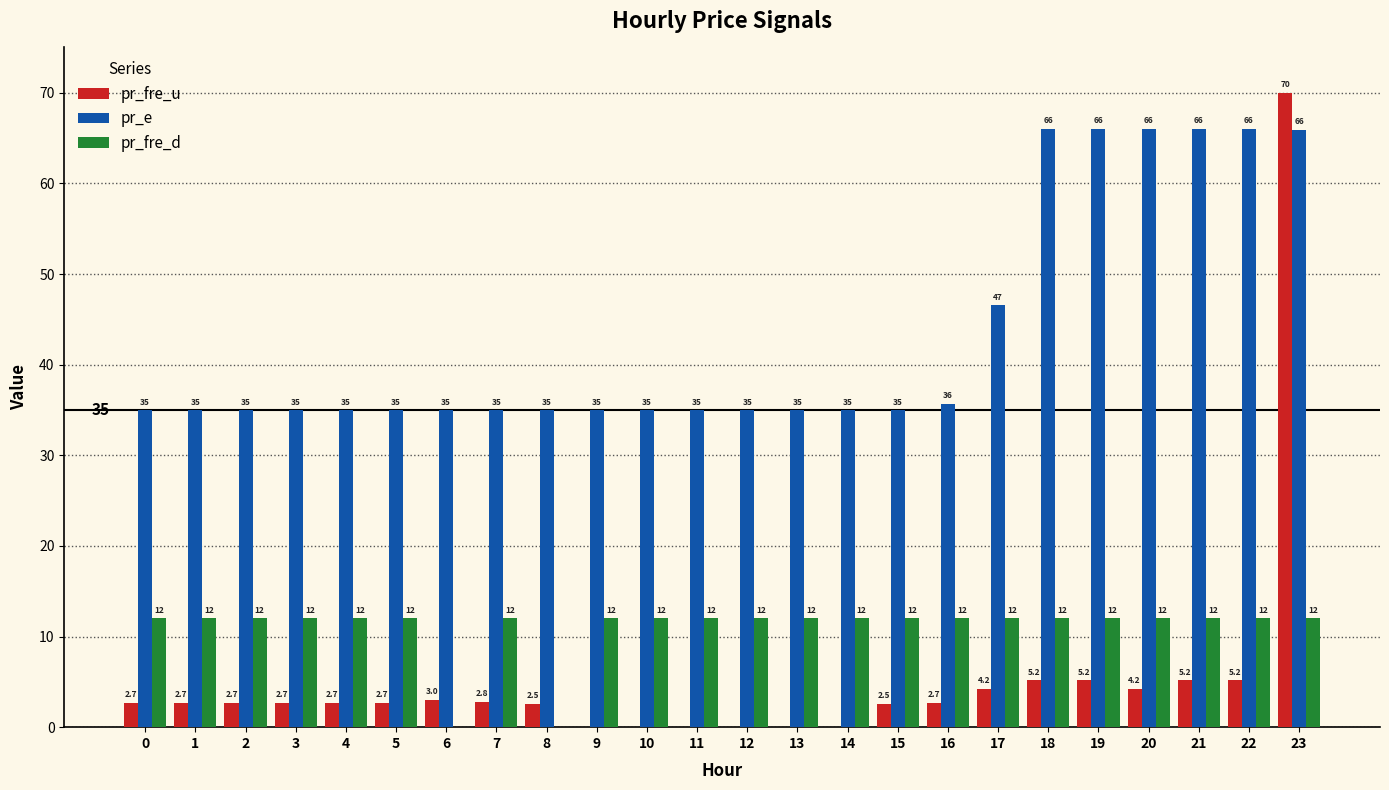

What are all the series names shown in the legend?

pr_fre_u, pr_e, pr_fre_d